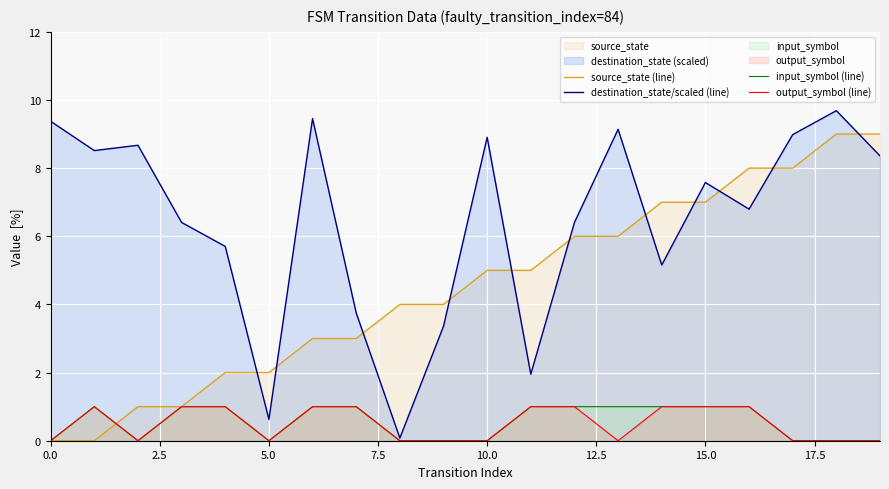

List the series in order of their peak value, highest first.

destination_state/scaled (line), source_state (line), input_symbol (line), output_symbol (line)